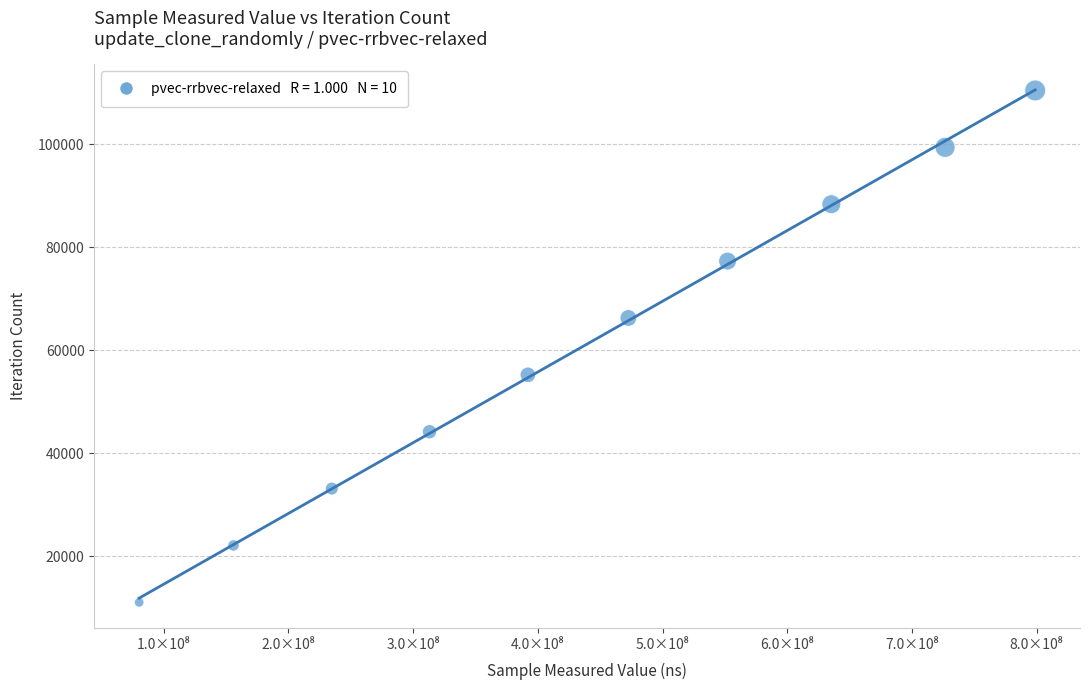

What is the average X value?

436185468